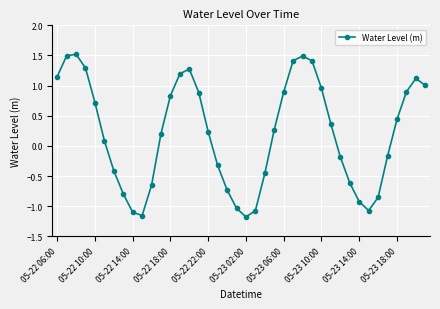

How many points are higher than both their immediate neighbors (excluding endpoints)?

4